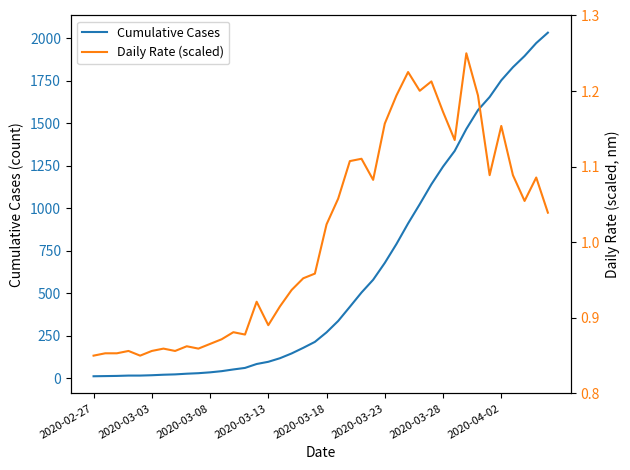

What is the maximum value for Cumulative Cases?

2032